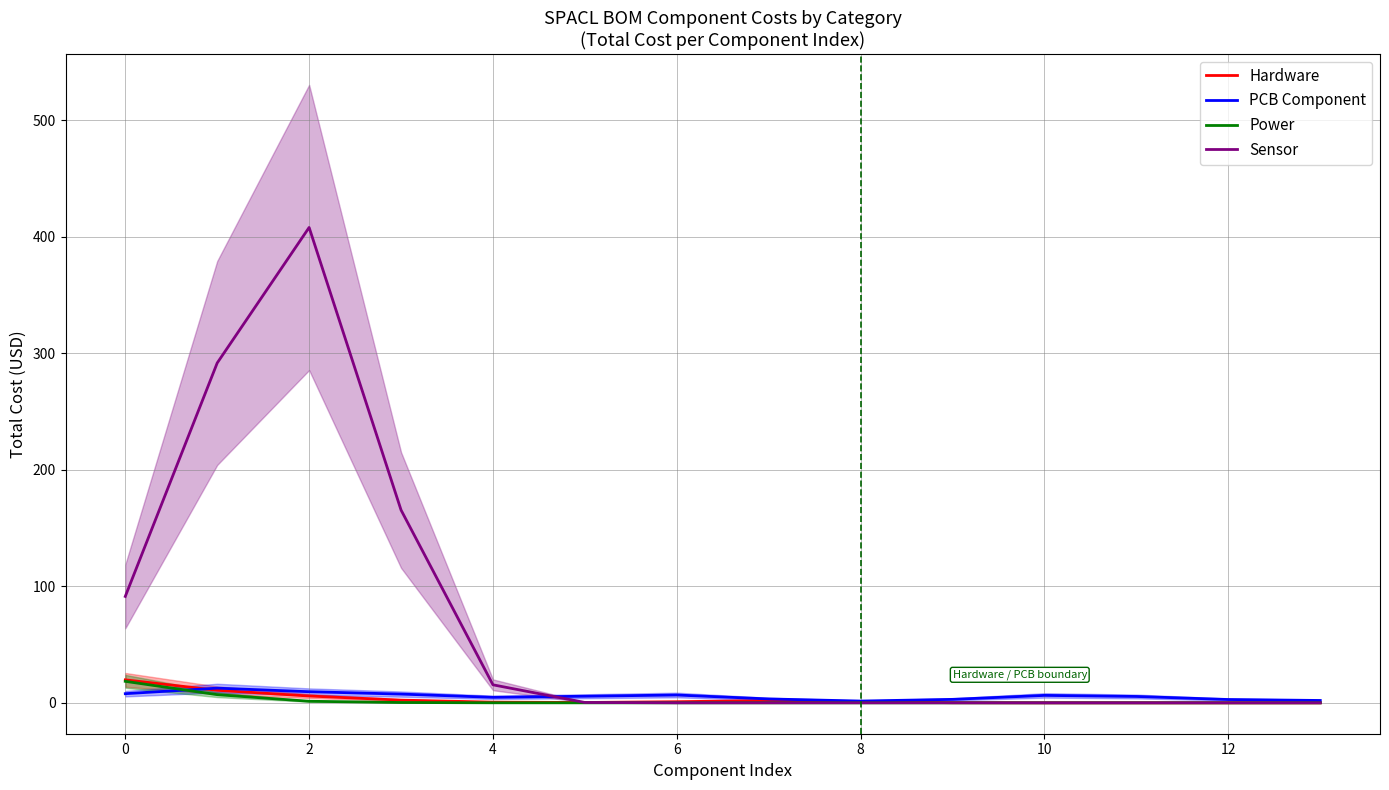

What is the highest value of the Power series?

18.4